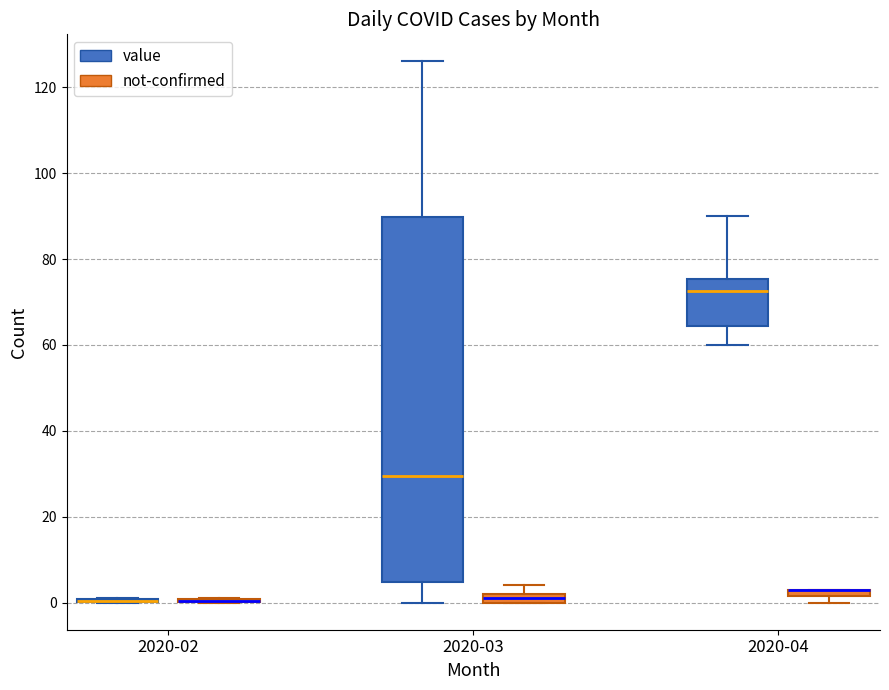

Which box is the tallest, from its lower edge to its upper edge?

2020-03 (value)